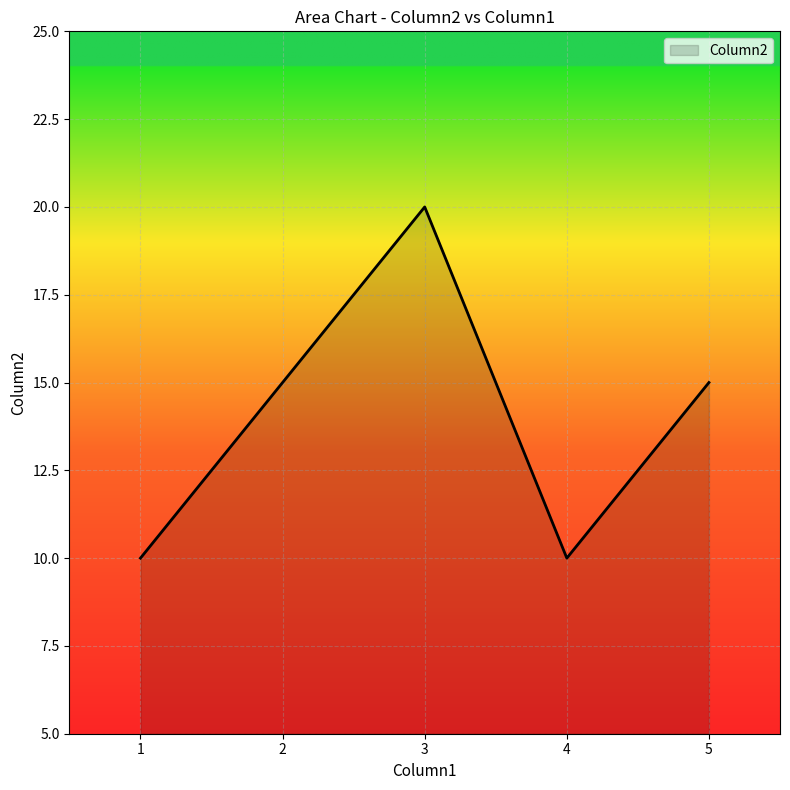

What is the change in value from 1 to 5?

+5